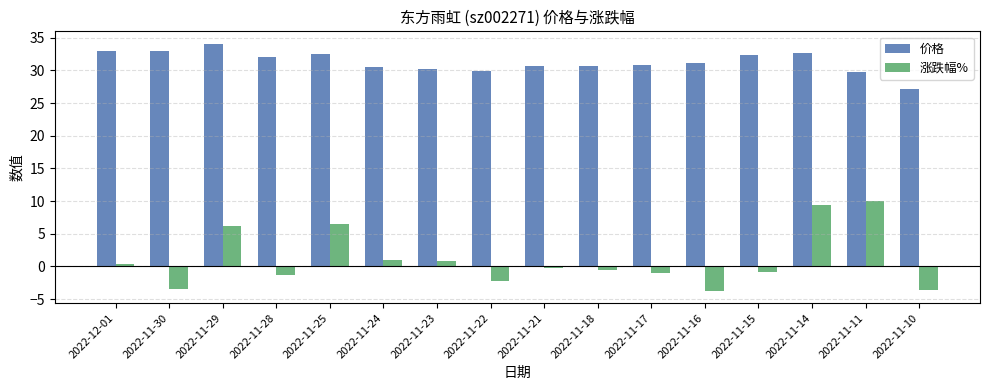

At which label does 价格 reach its minimum?

2022-11-10